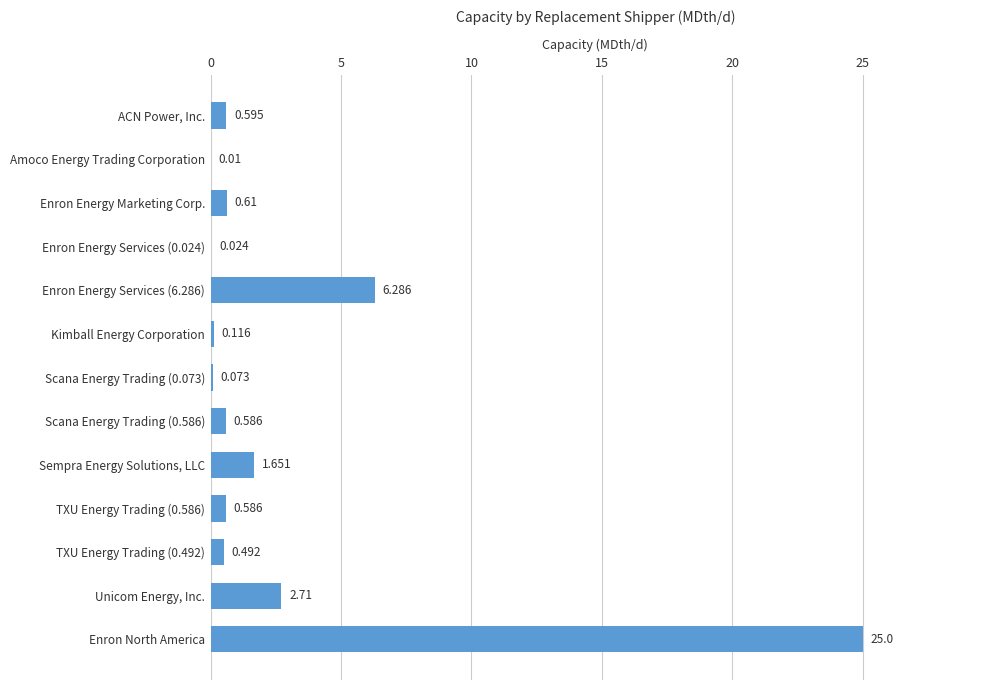

Which label corresponds to the largest value in the chart?

Enron North America